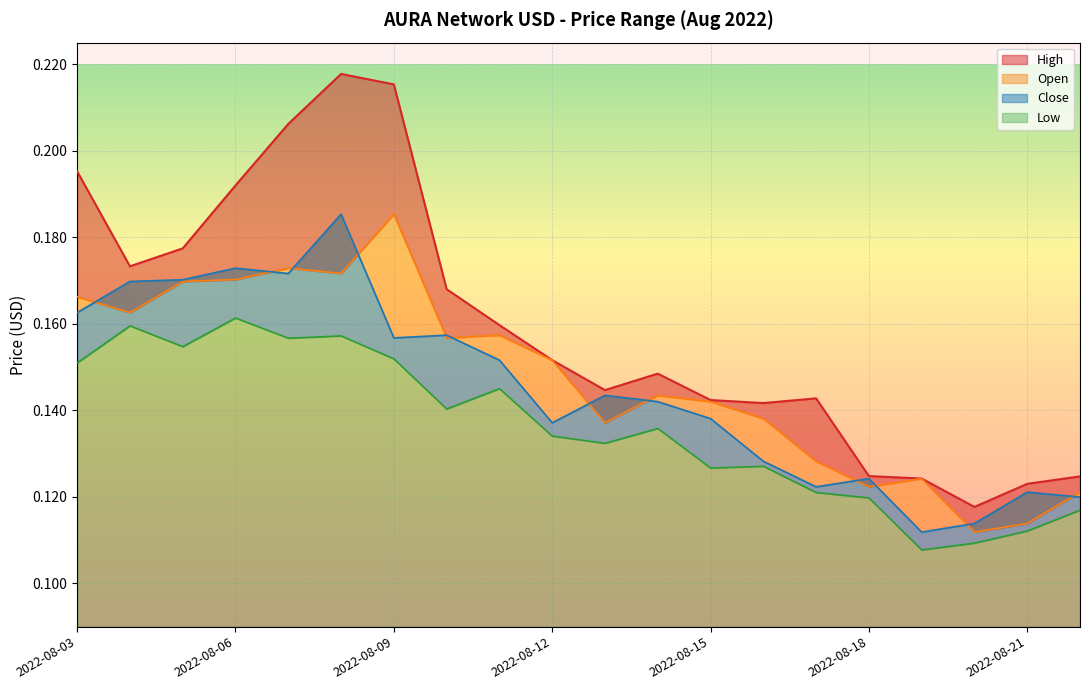

In High, how many points are lower than both neighbors (excluding endpoints)?

4